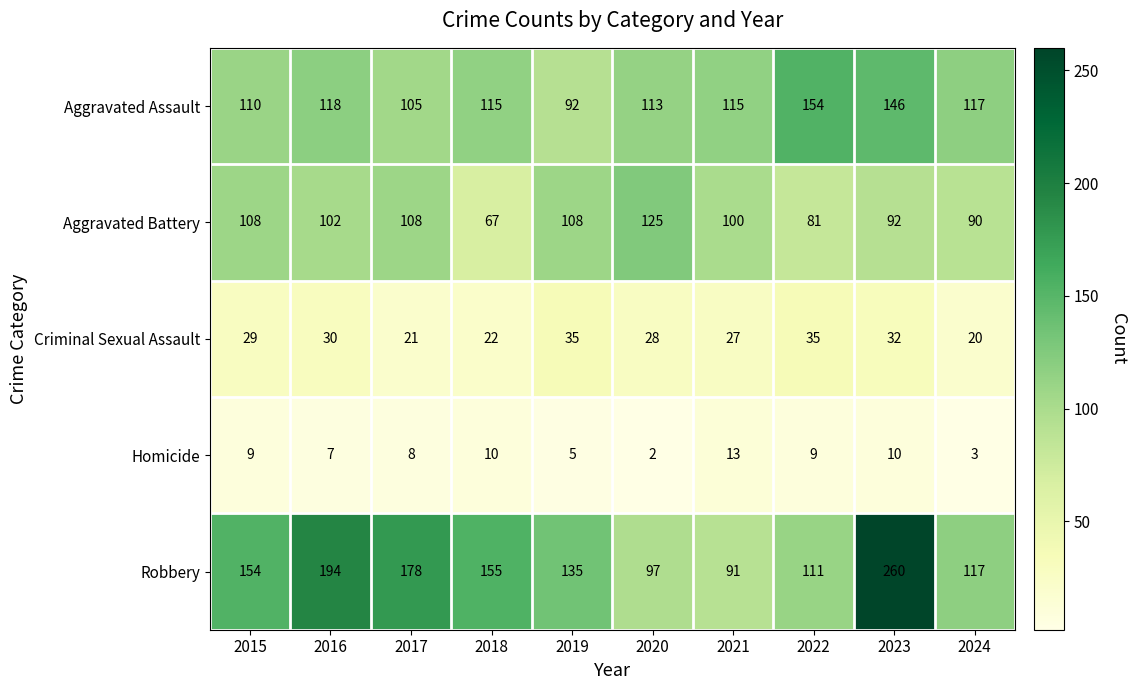

The value of Criminal Sexual Assault at 2019 is 35. True or false?

True